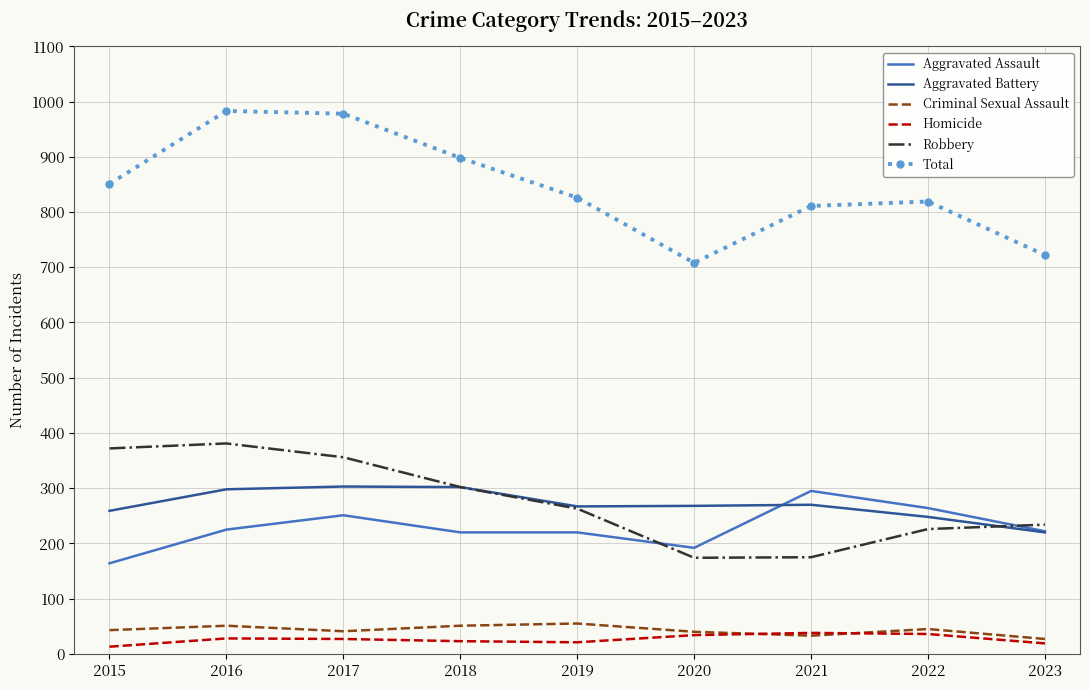

The Total series shows 983 at 2016. True or false?

True